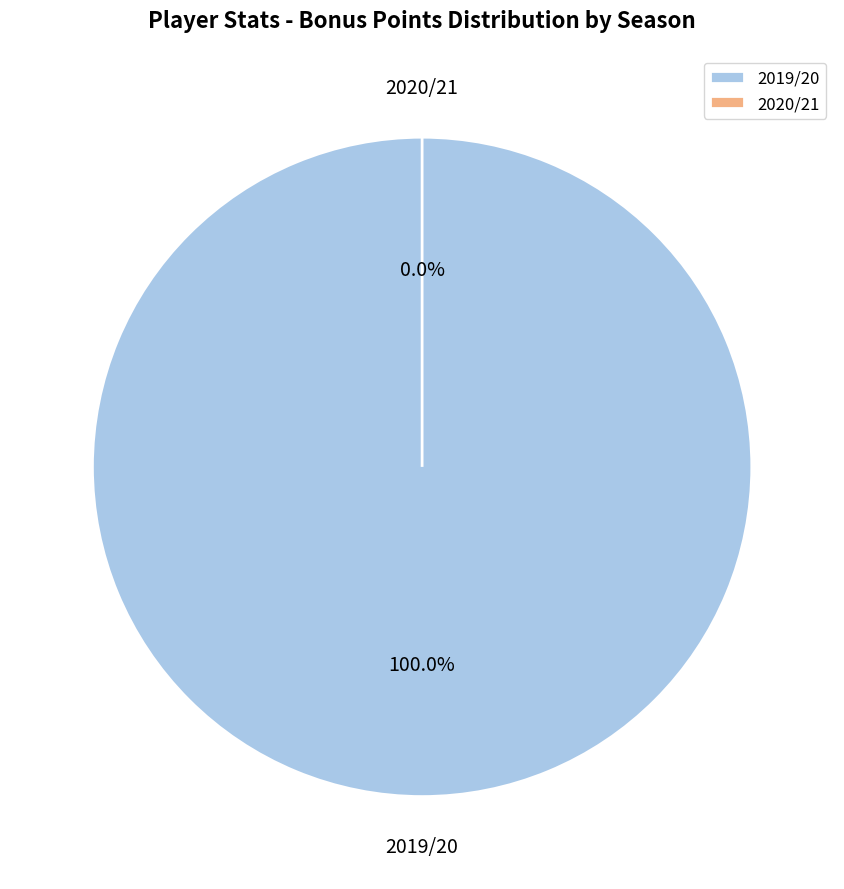

Is it true that 2020/21 is 0% of the pie?

True